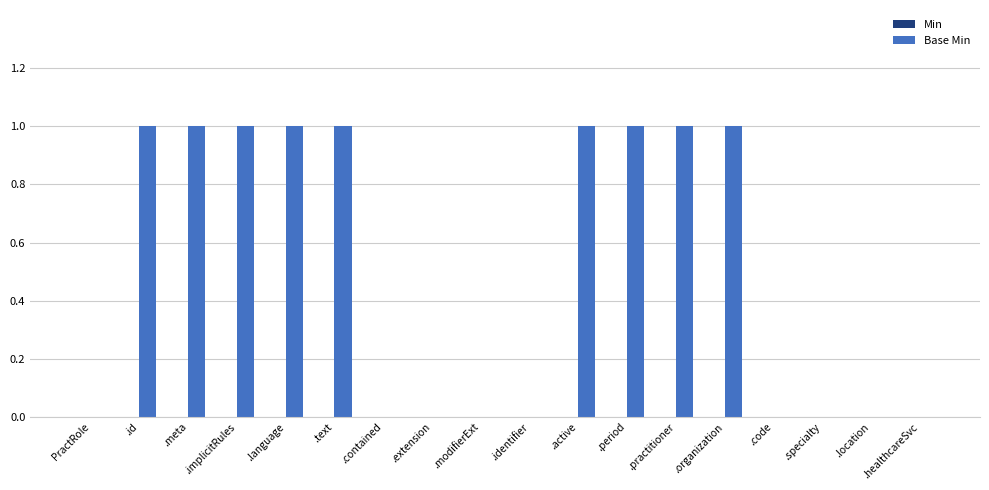

Between .modifierExt and .period, which is larger?

.period